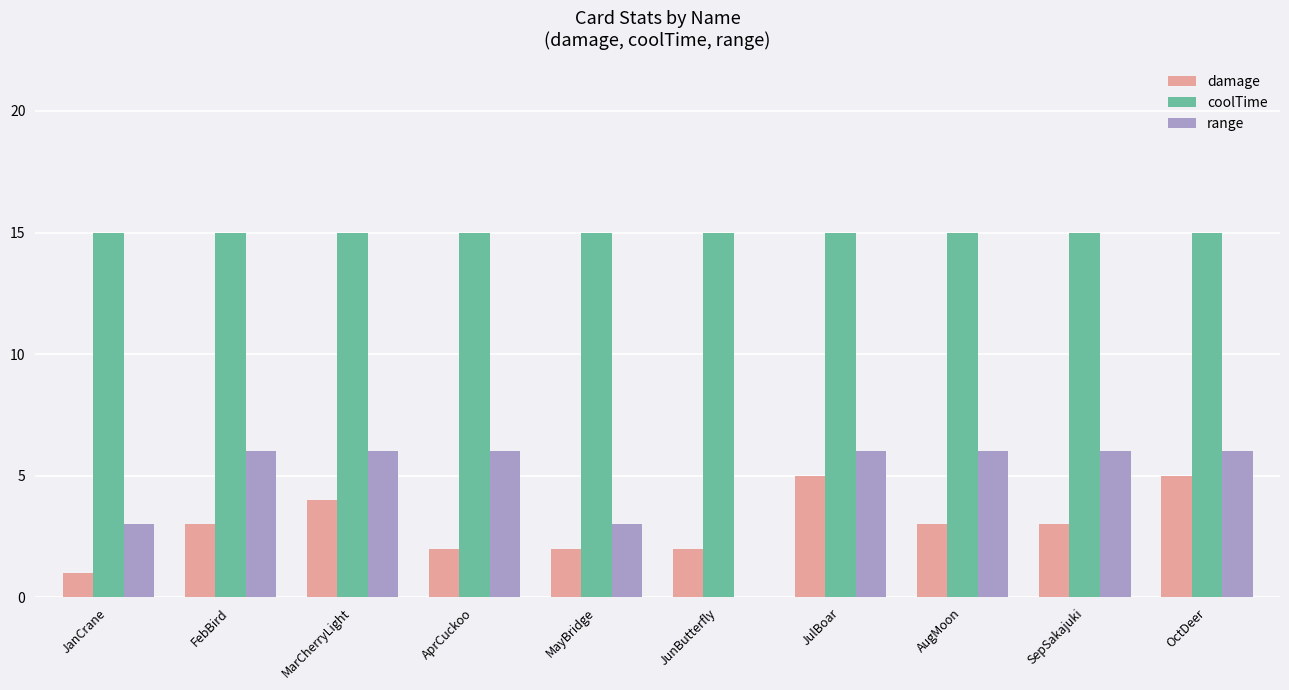

The damage series shows 3 at SepSakajuki. True or false?

True